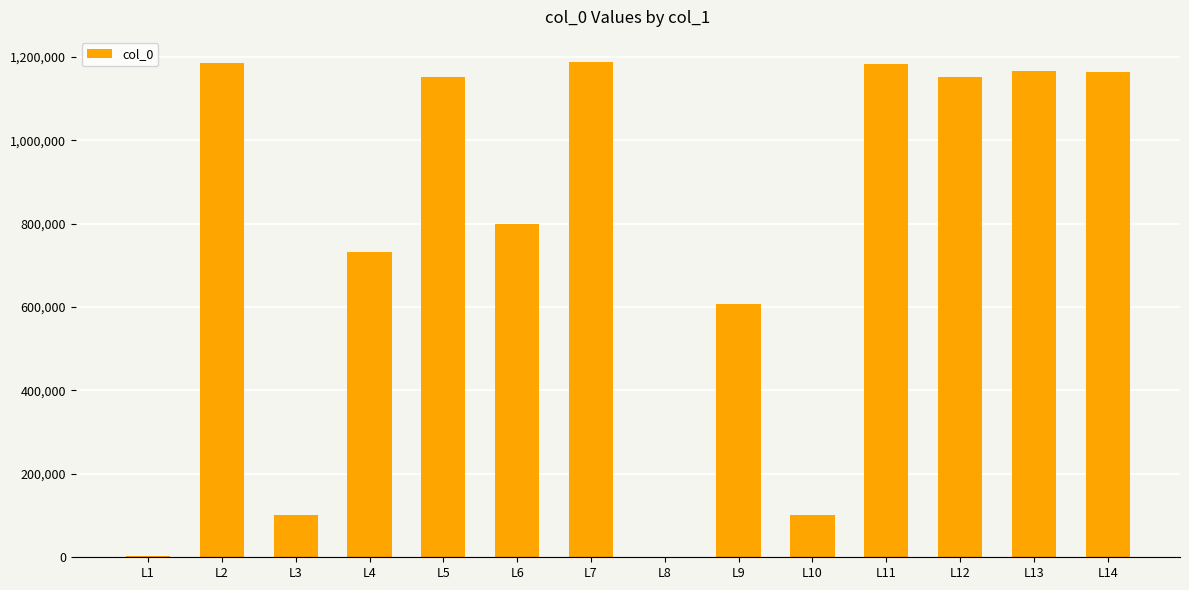

What is the sum of all values?

10536576